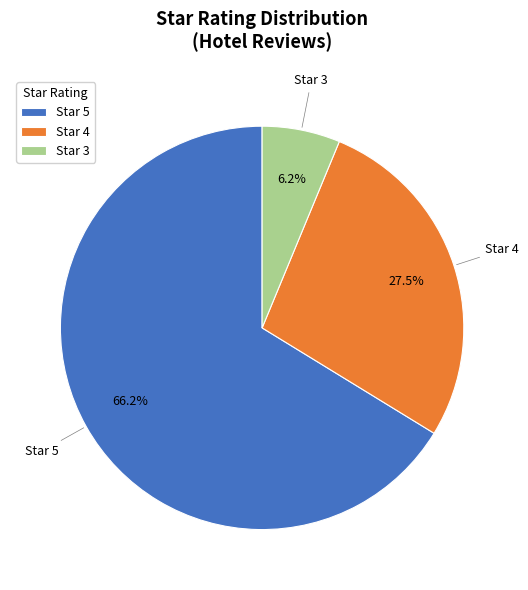

Is the sum of Star 3 and Star 5 greater than half?

Yes